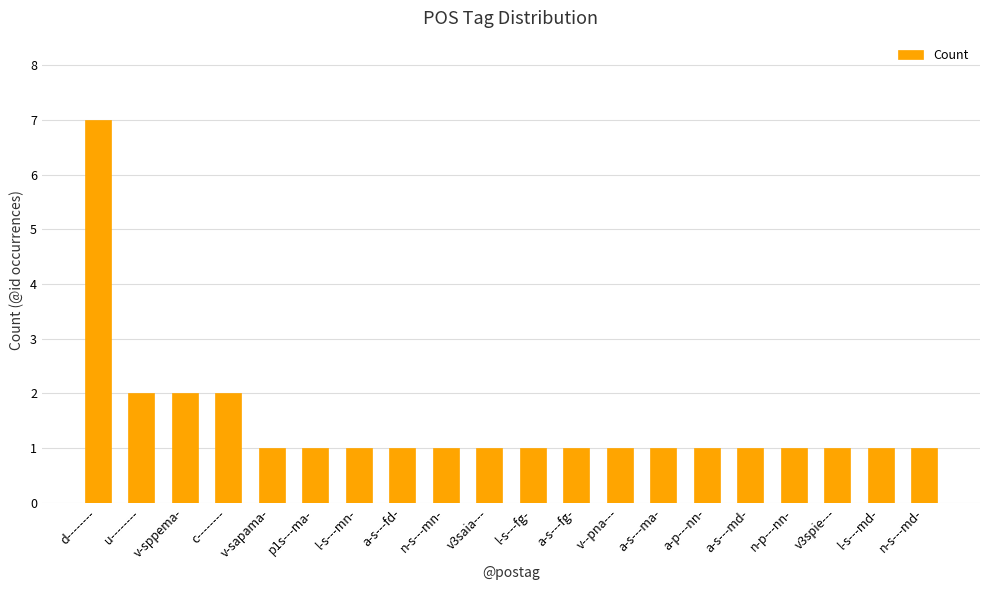

What position from the right is a-p---nn-?

6